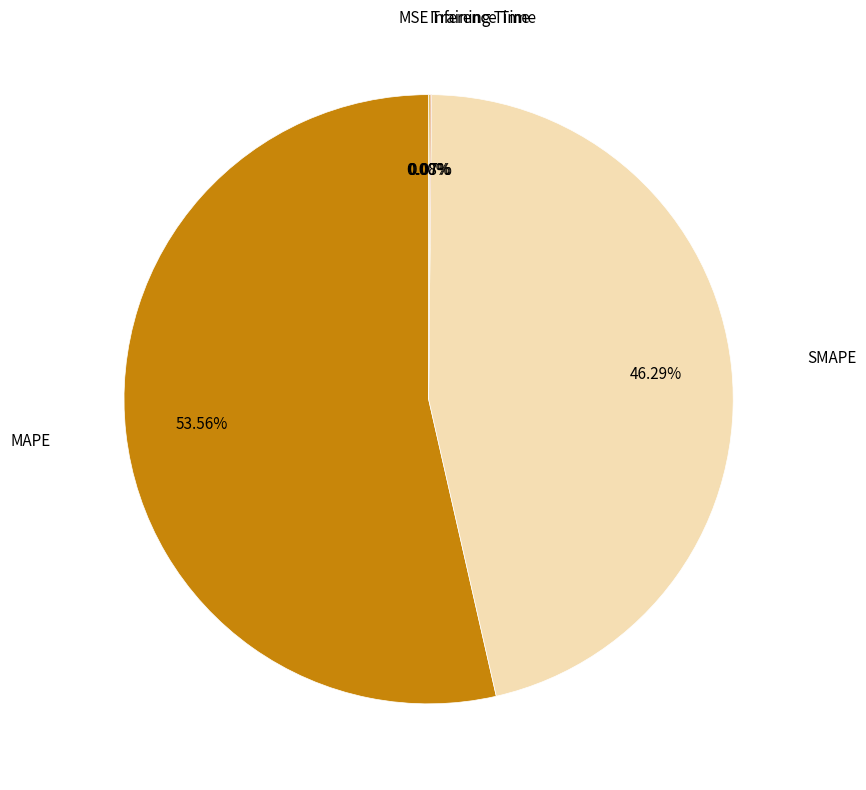

Which slice is the largest?

MAPE